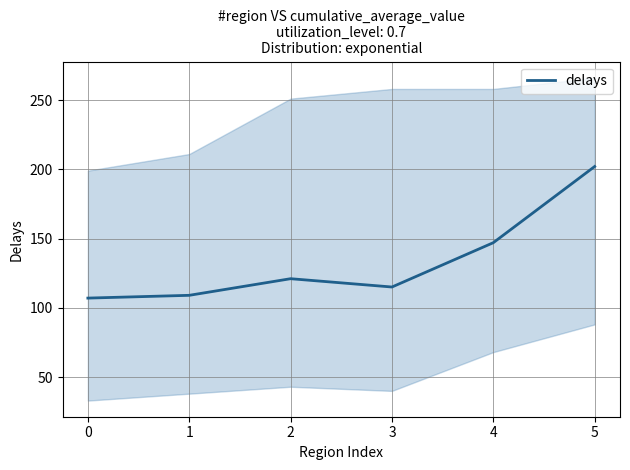

What is the value of the 1st point from the left?

107